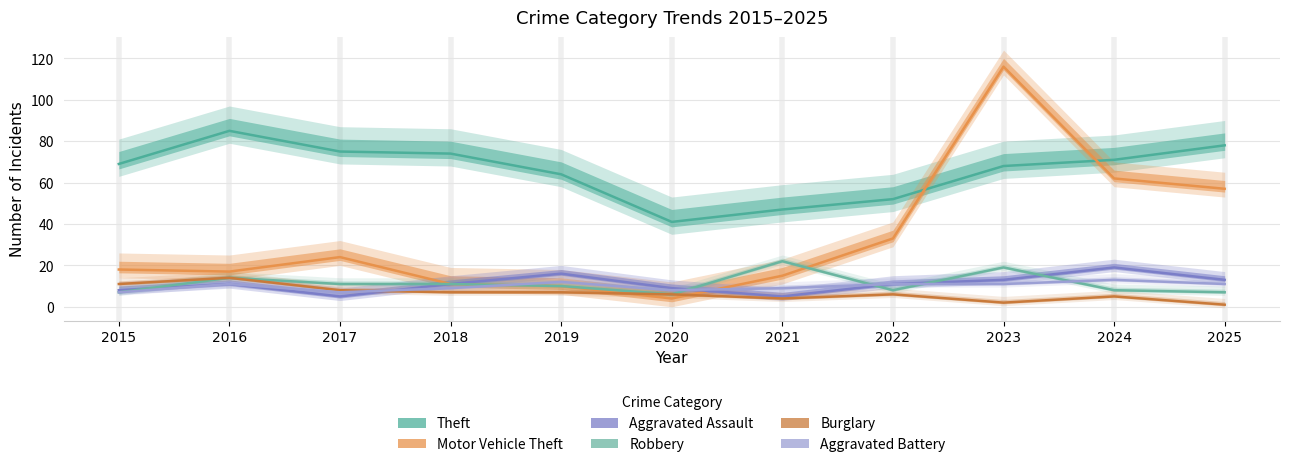

True or false: Motor Vehicle Theft has a value of 116 at 2023.

True